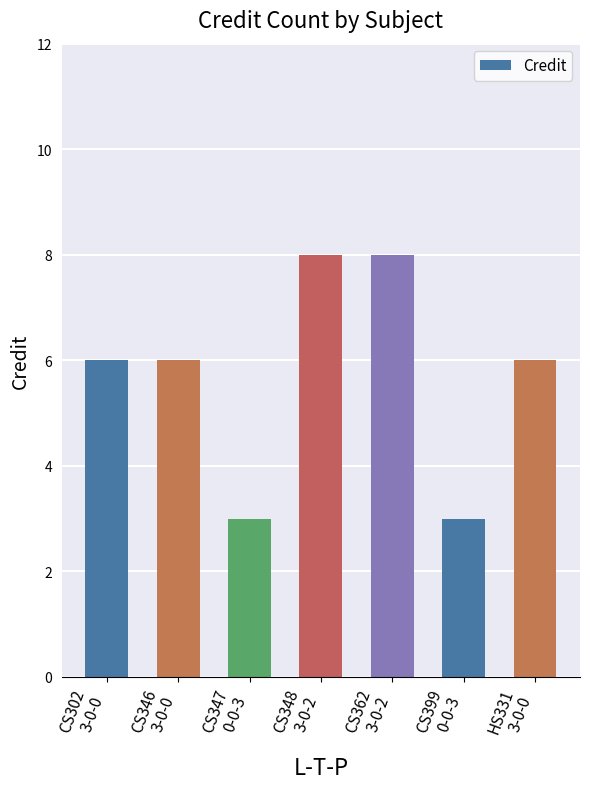

What position from the right is CS399
0-0-3?

2